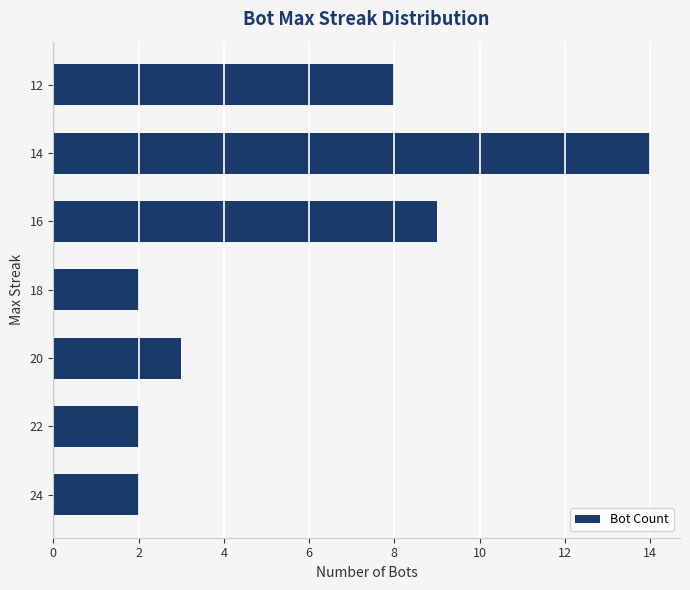

Reading bottom to top, list all the values displayed in this chart.

24=2	22=2	20=3	18=2	16=9	14=14	12=8